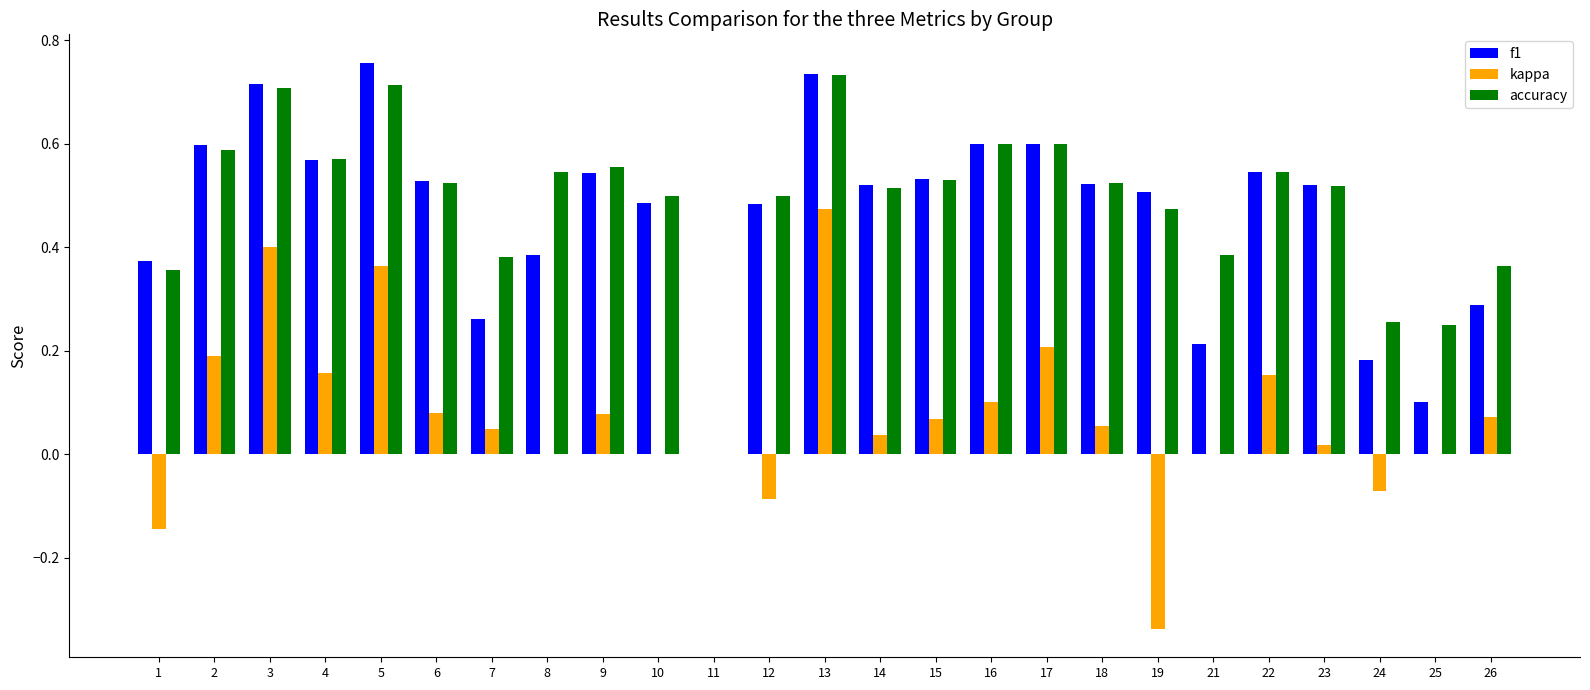

Which series changed the most between 1 and 5?

kappa